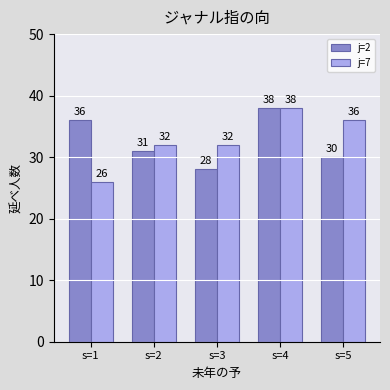

Is the value of j=2 at s=5 greater than the value of j=7 at s=1?

Yes